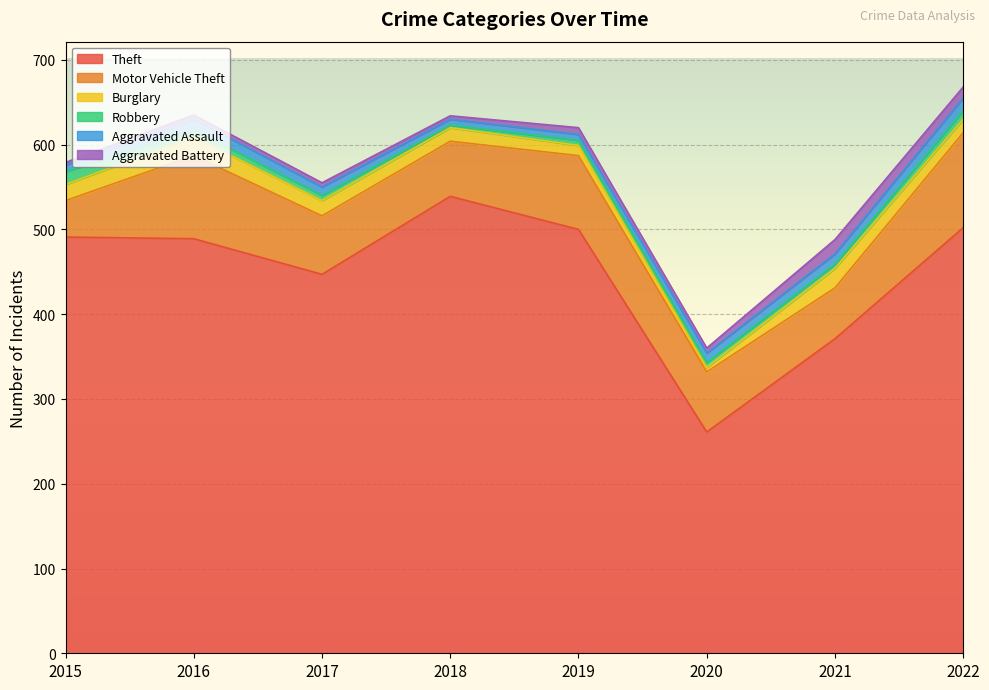

Count the Aggravated Assault values in the range 8 to 13.

5